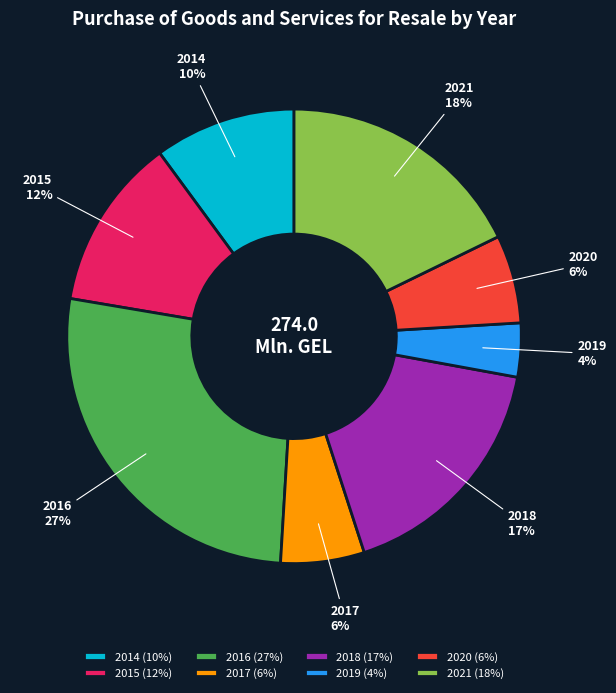

To the nearest percent, what percentage of the pie is 2015?

12%